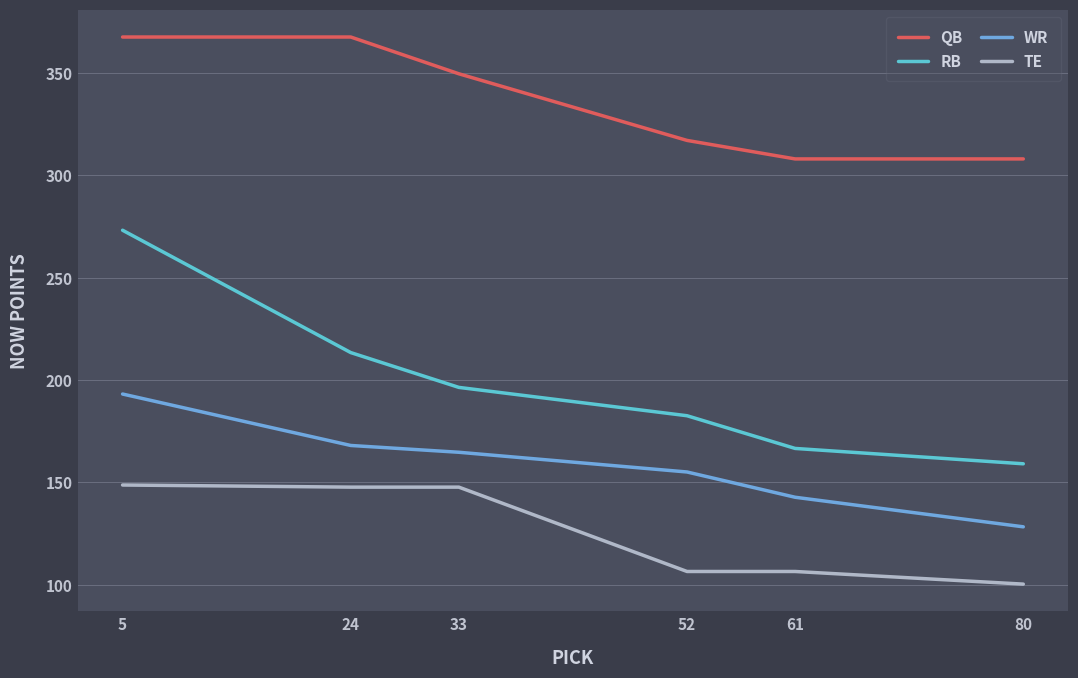

Rank the categories by QB value from lowest to highest.

61, 80, 52, 33, 5, 24